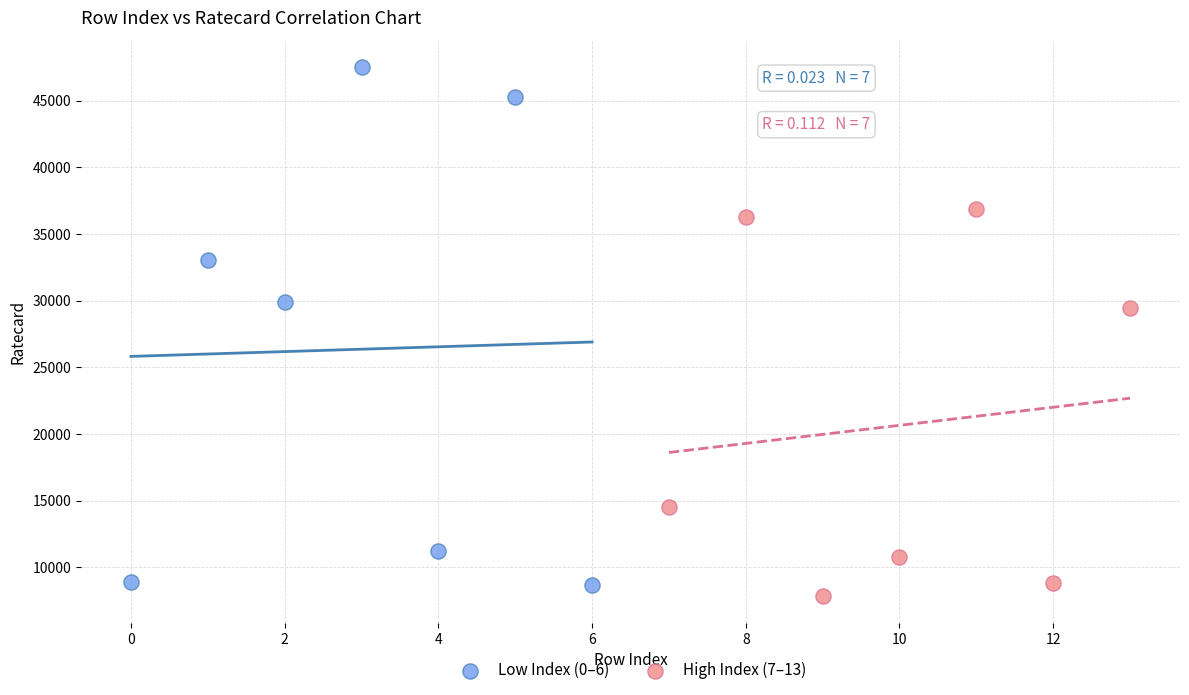

Which series has the largest Y range (max minus min)?

Low Index (0–6)